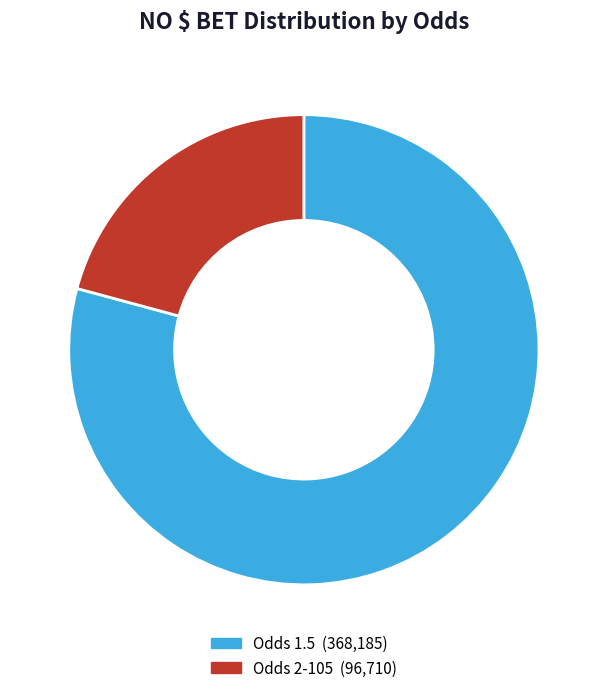

Is there a majority slice in this chart?

Yes